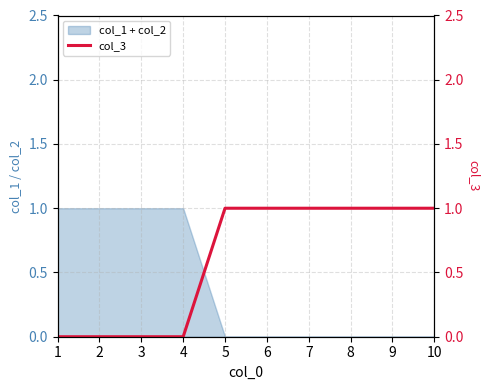

Reading left to right, extract all data points from this chart.

0	0	0	0	1	1	1	1	1	1